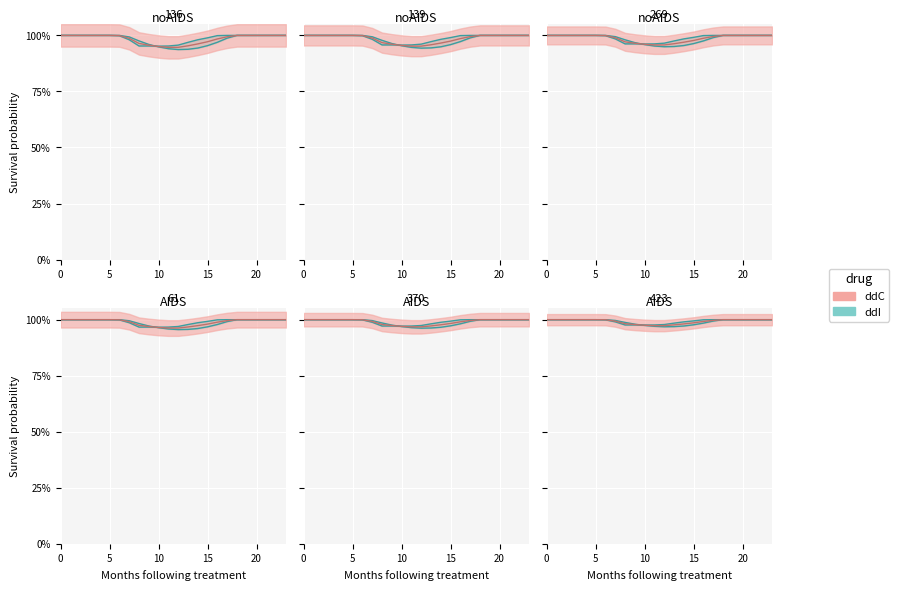

What is the minimum value shown in the chart?

95.0